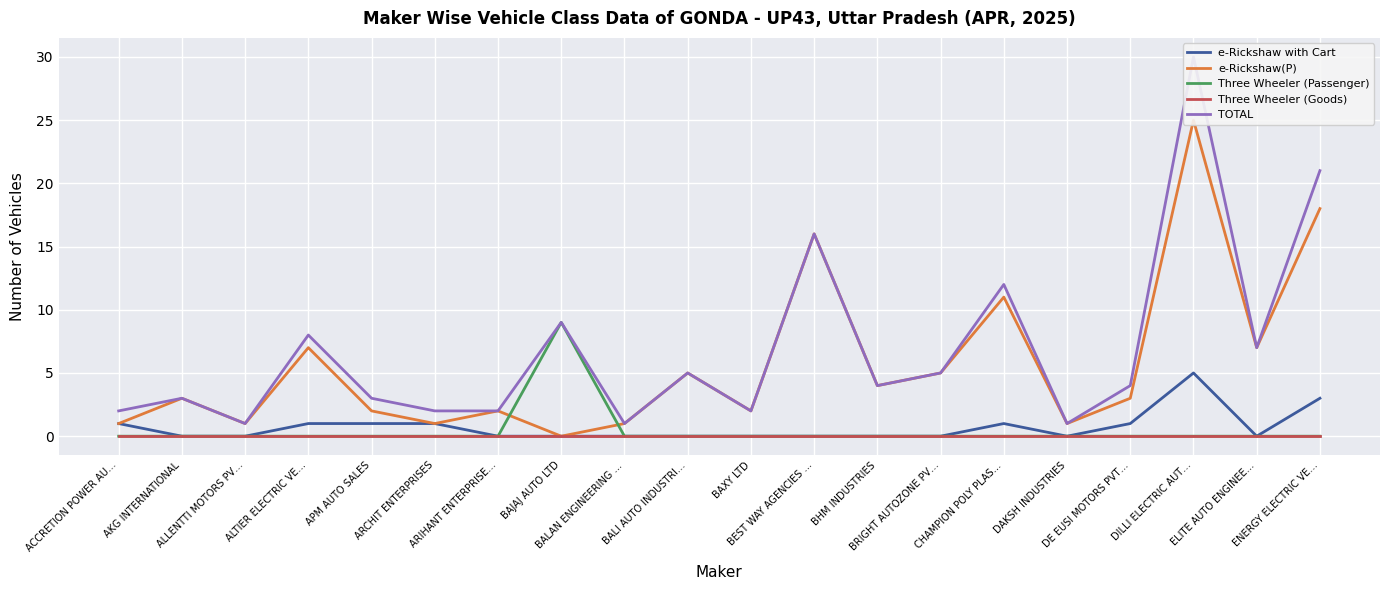

At which label does Three Wheeler (Goods) reach its minimum?

ACCRETION POWER AU…